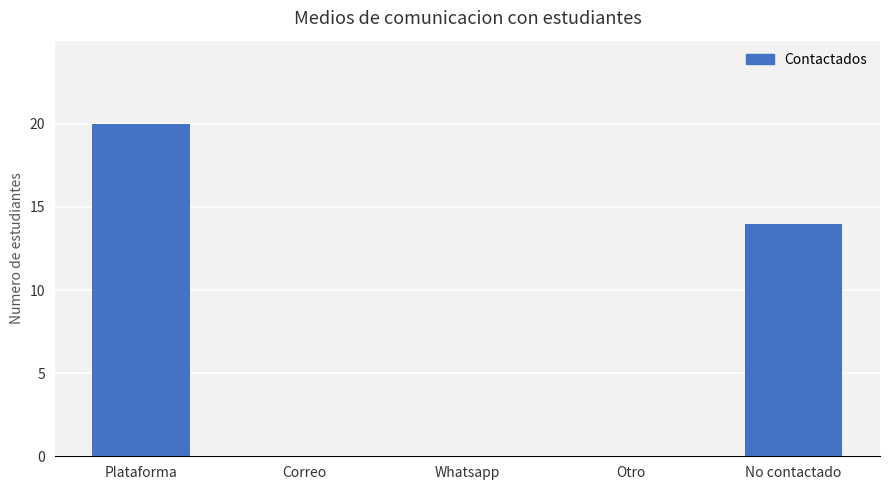

Which label corresponds to the largest value in the chart?

Plataforma